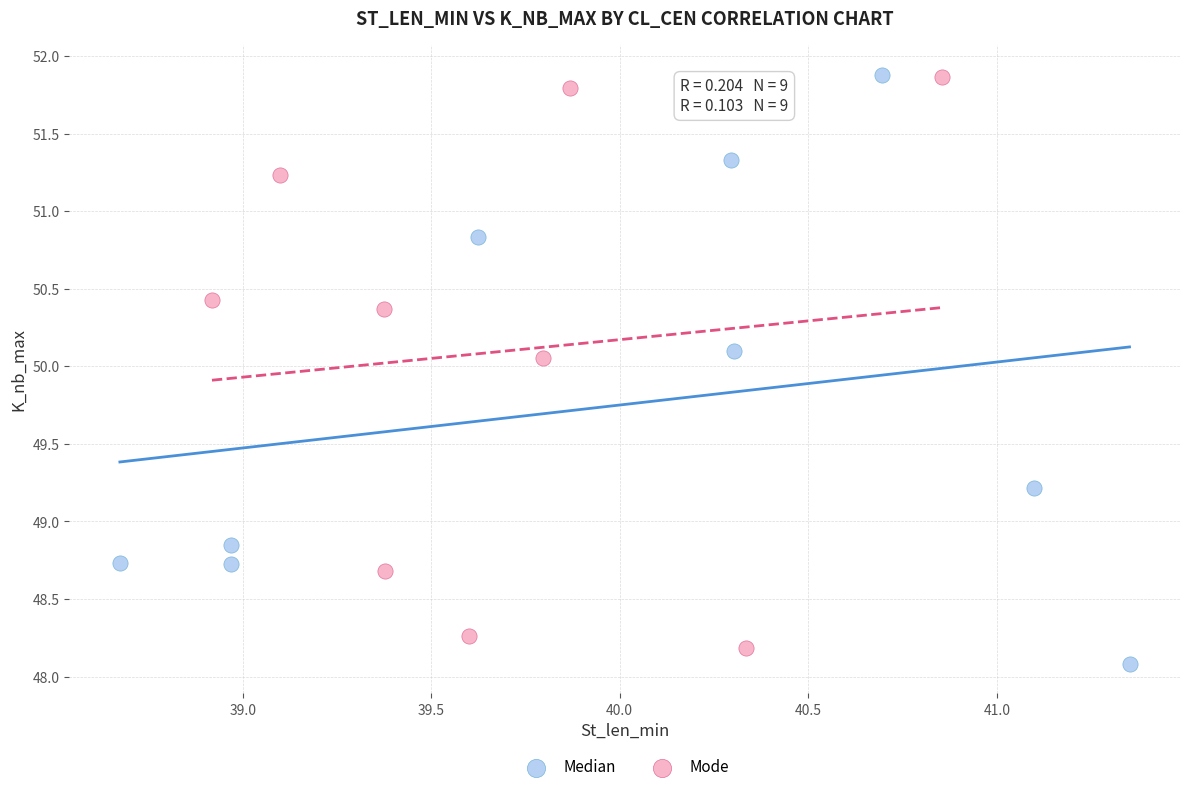

Which series contains the lowest Y value?

Median